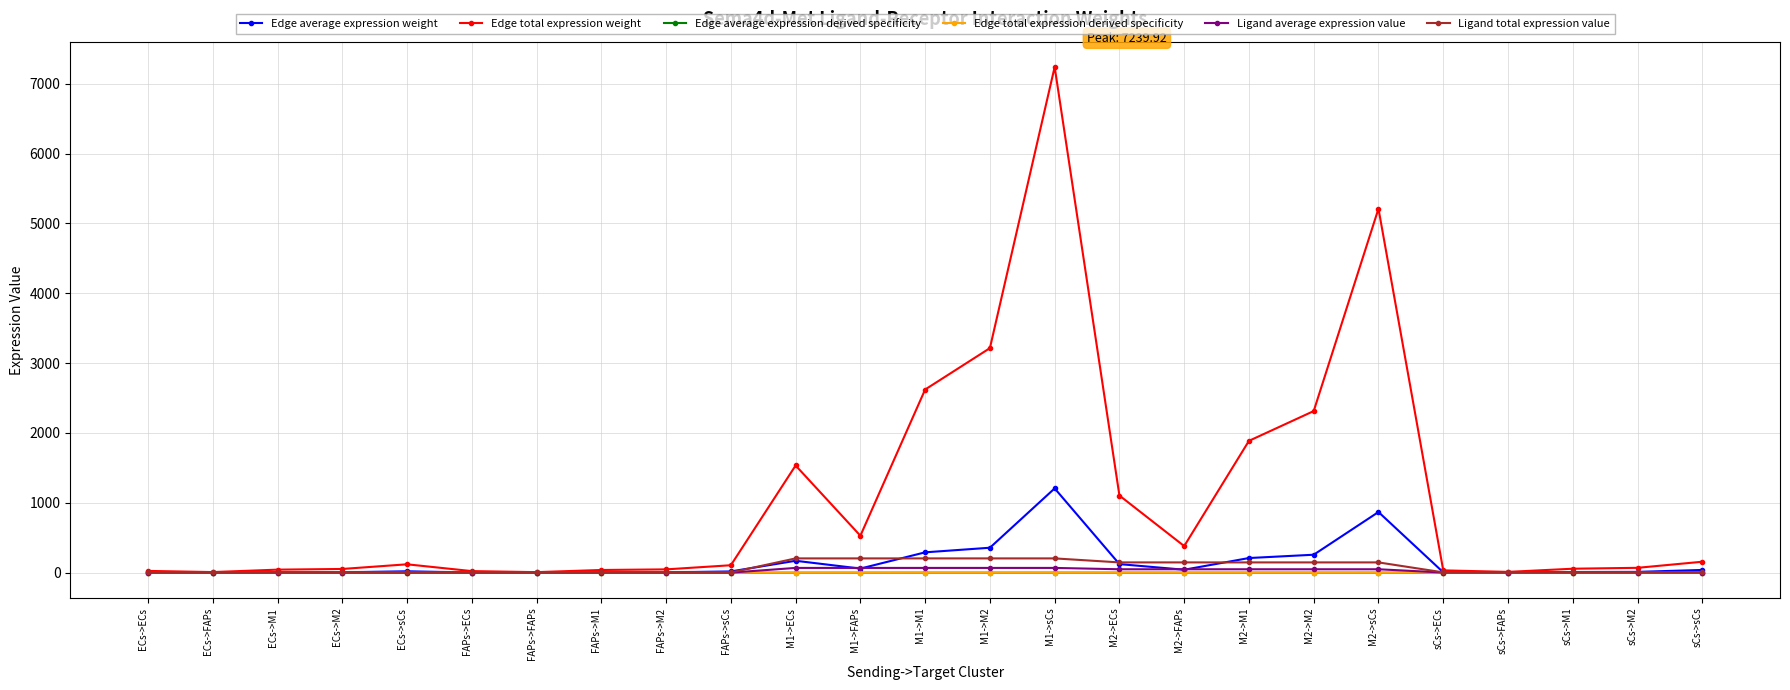

What is the label of the 25th point from the right?

ECs->ECs